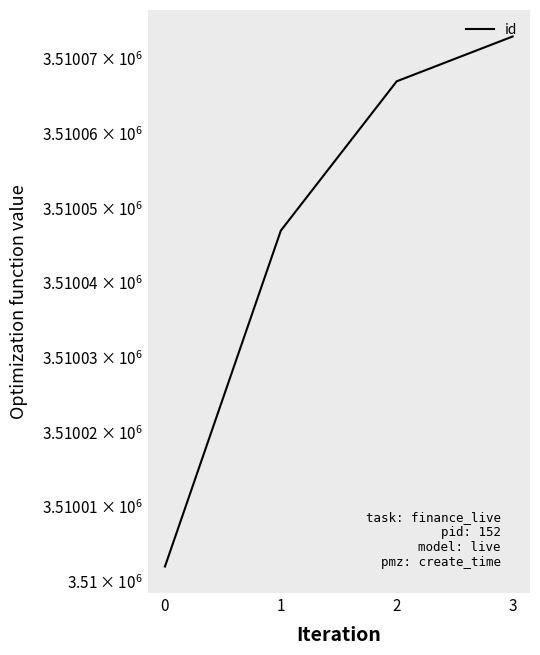

The chart shows a value of 913296 at 1. True or false?

False